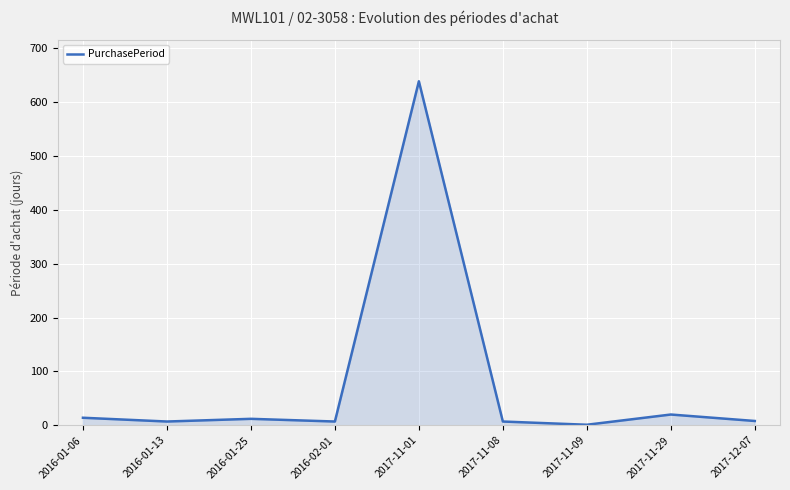

What is the difference between the maximum and minimum values?

638